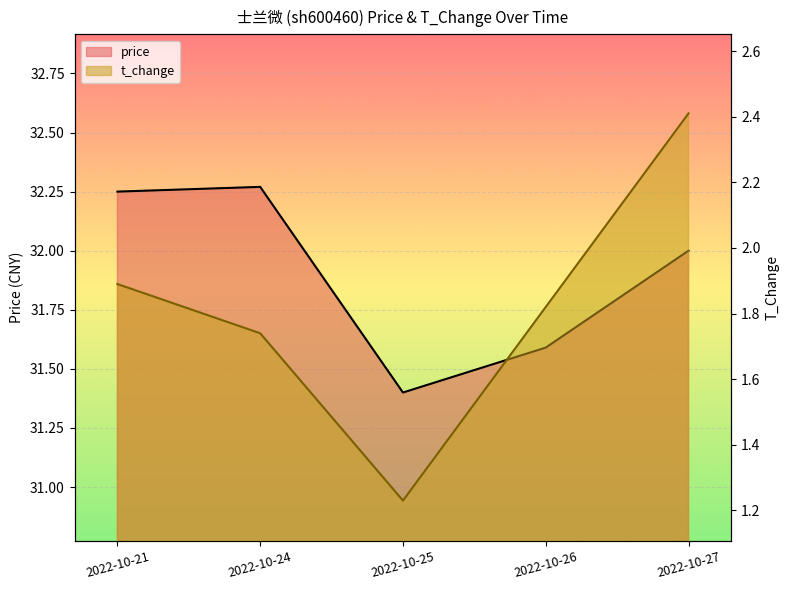

Which series has the largest total across all categories?

price